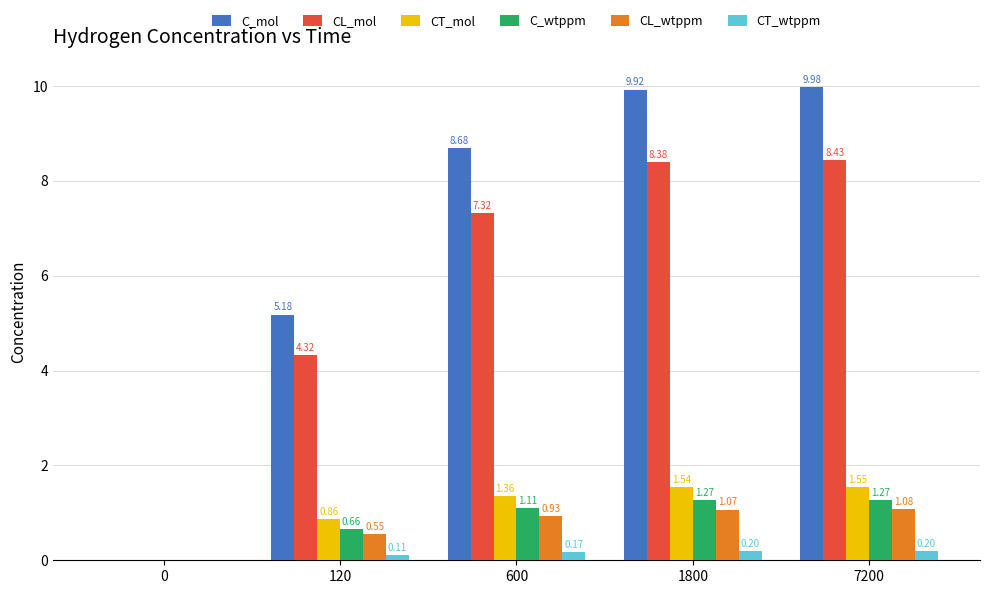

What are all the series names shown in the legend?

C_mol, CL_mol, CT_mol, C_wtppm, CL_wtppm, CT_wtppm